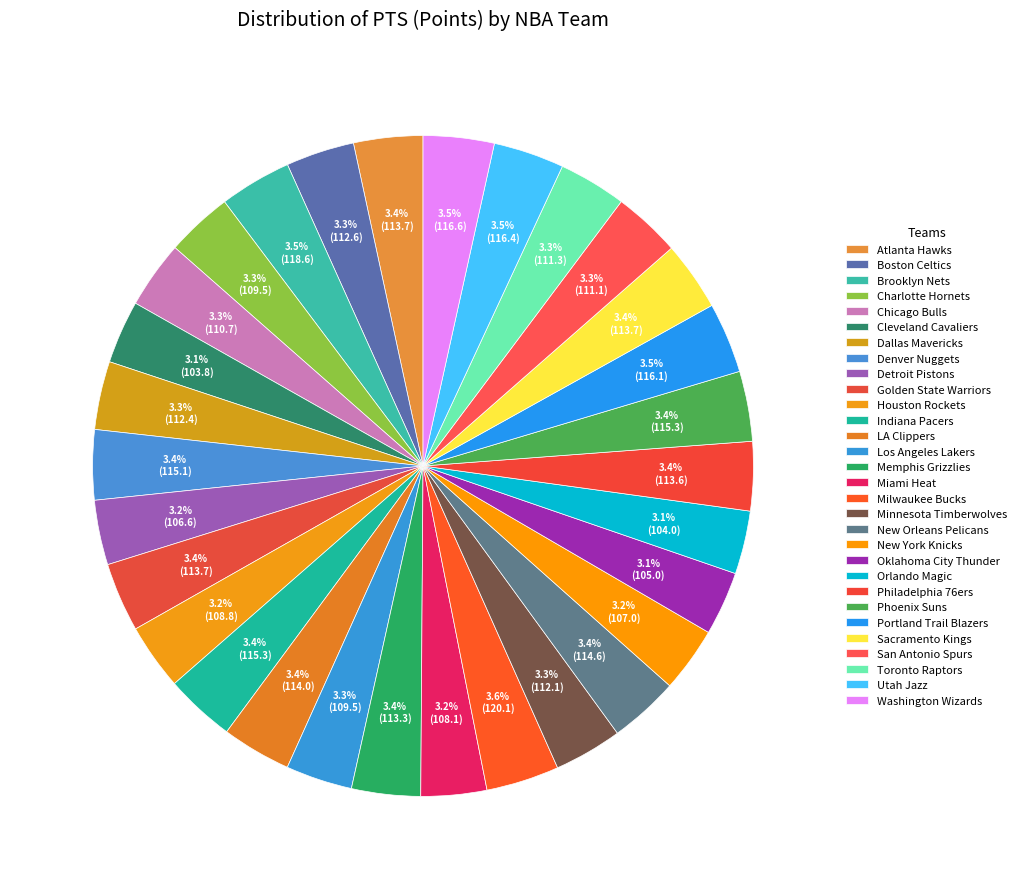

To the nearest percent, what percentage of the pie is Denver Nuggets?

3%